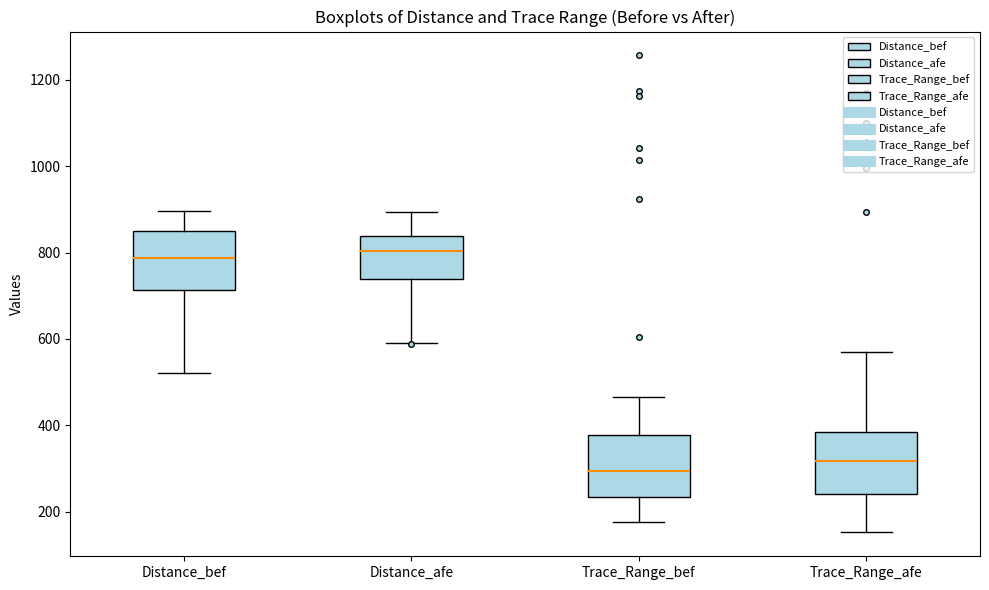

Reading left to right, transcribe this box plot: for each box, give where its median line is, the range the box spans, and where its two whiskers end, as read against the y-axis. The values are not printed on the chart, so give them approximately, as read against the axis.

Distance_bef: median 780, box 720 to 840, whiskers 520 to 900
Distance_afe: median 800, box 740 to 840, whiskers 600 to 900
Trace_Range_bef: median 300, box 240 to 380, whiskers 180 to 460
Trace_Range_afe: median 320, box 240 to 380, whiskers 160 to 560